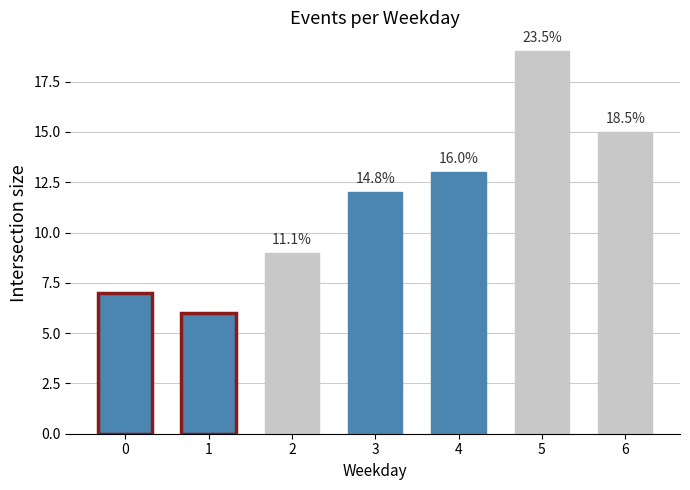

Is it true that the value at 0 is 9?

False